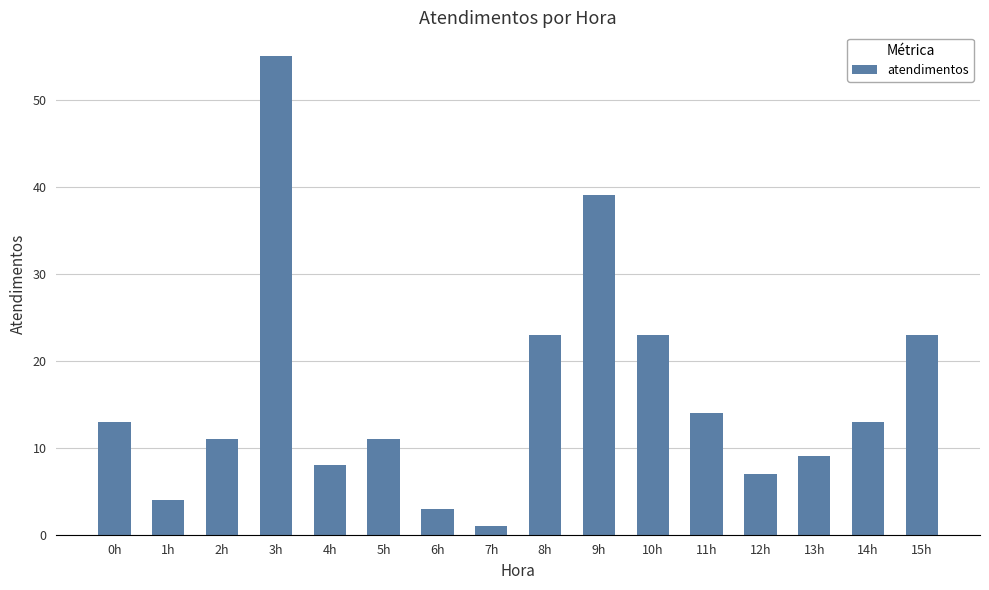

What position from the right is 5h?

11